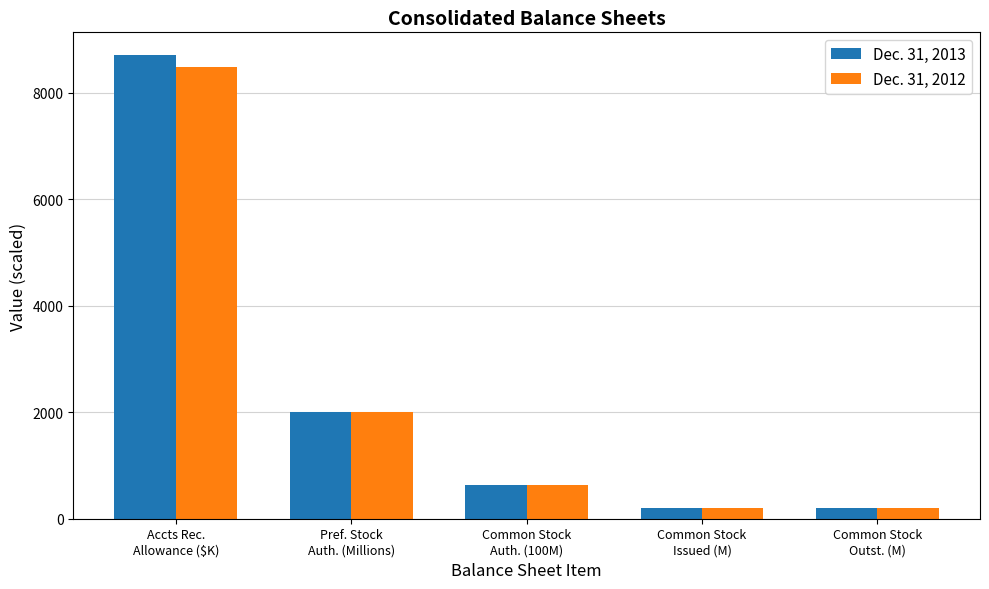

What position from the right is Common Stock
Issued (M)?

2